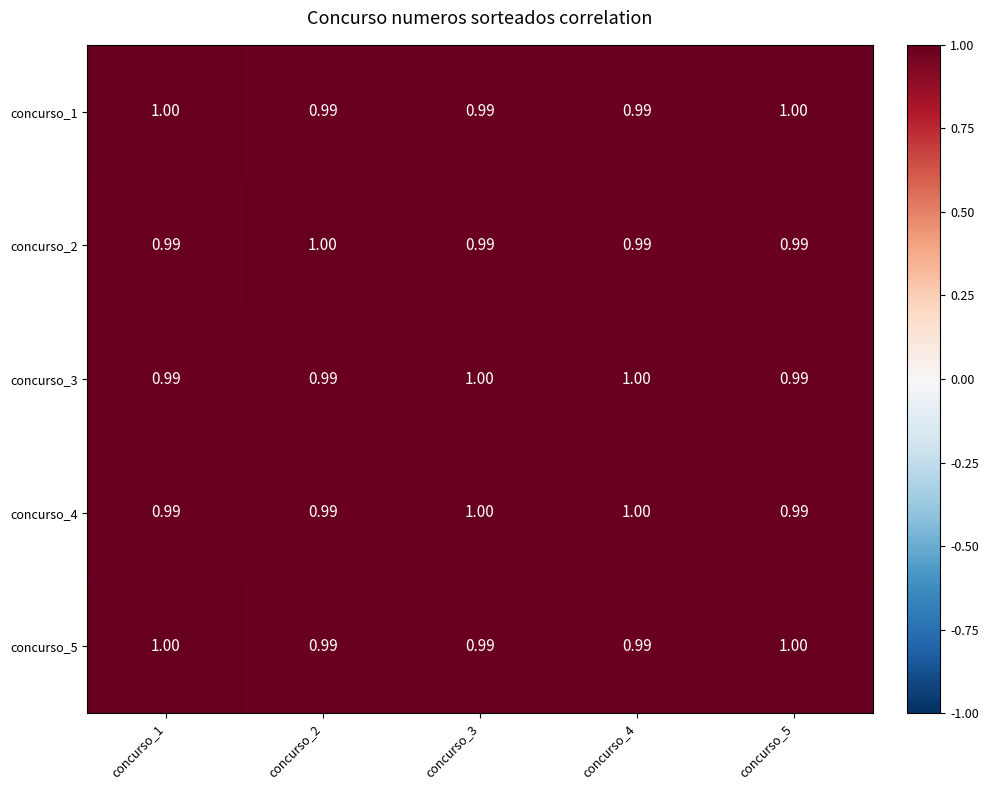

Reading left to right, what are all the values shown in this chart?

concurso_1: concurso_1=1.0	concurso_2=1.0	concurso_3=1.0	concurso_4=1.0	concurso_5=1.0
concurso_2: concurso_1=1.0	concurso_2=1.0	concurso_3=1.0	concurso_4=1.0	concurso_5=1.0
concurso_3: concurso_1=1.0	concurso_2=1.0	concurso_3=1.0	concurso_4=1.0	concurso_5=1.0
concurso_4: concurso_1=1.0	concurso_2=1.0	concurso_3=1.0	concurso_4=1.0	concurso_5=1.0
concurso_5: concurso_1=1.0	concurso_2=1.0	concurso_3=1.0	concurso_4=1.0	concurso_5=1.0